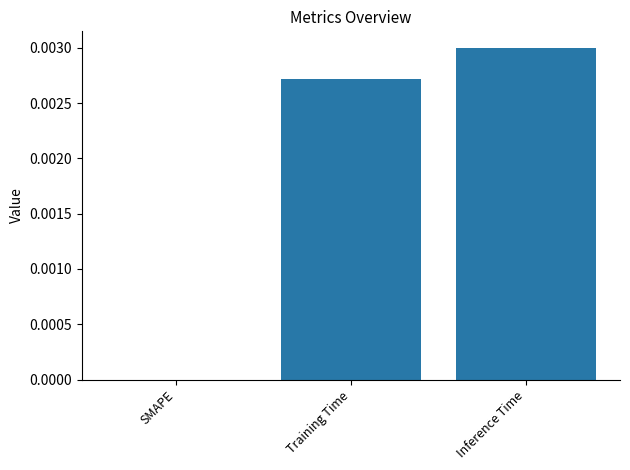

True or false: the data shows 0.0 at Training Time.

True